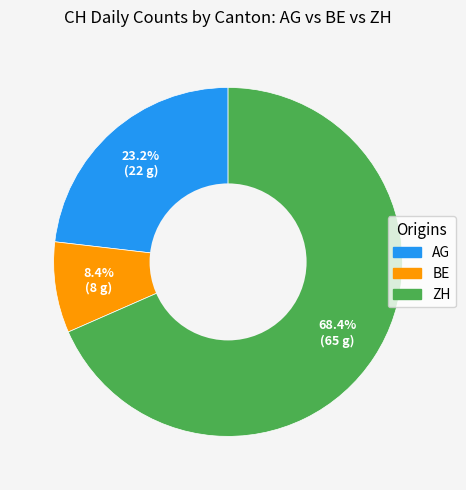

Is there a majority slice in this chart?

Yes